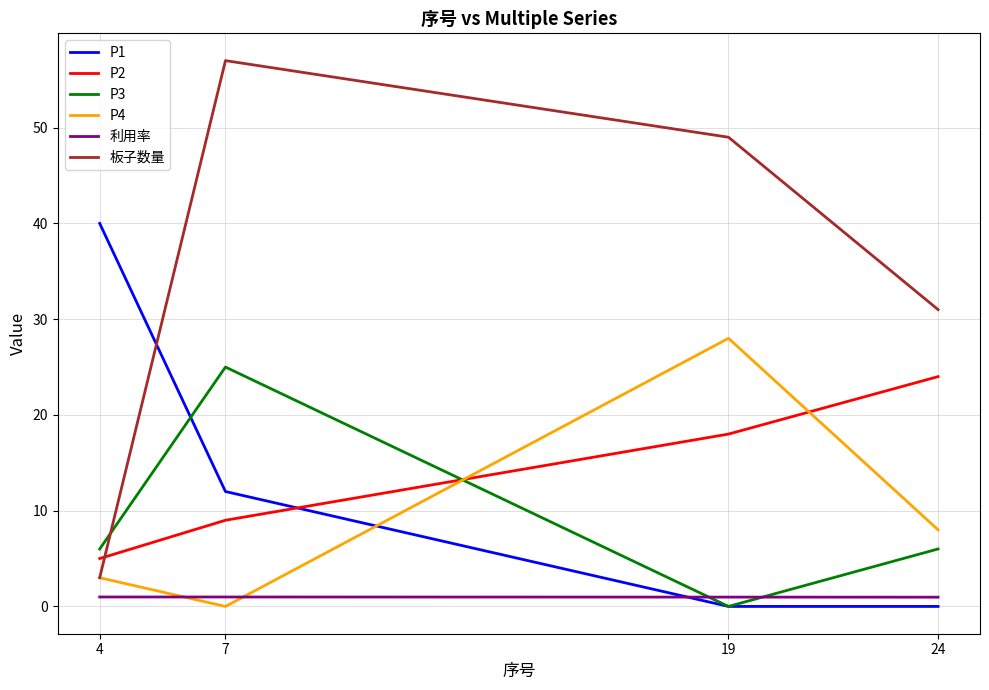

Which series has the largest total across all categories?

板子数量